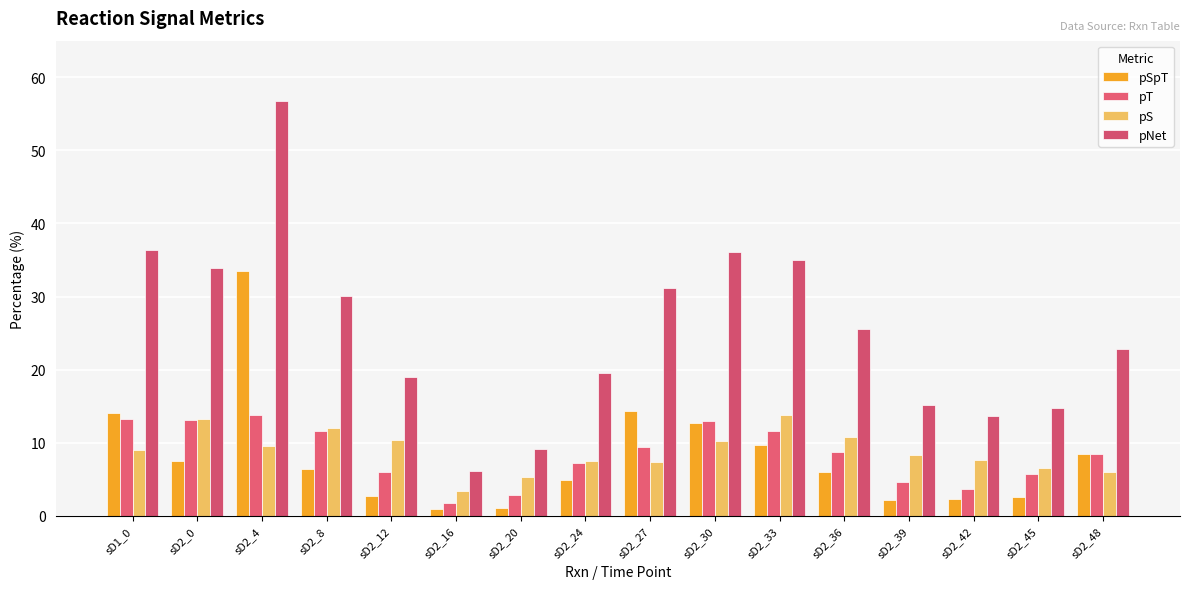

What is the highest value of the pT series?

13.7